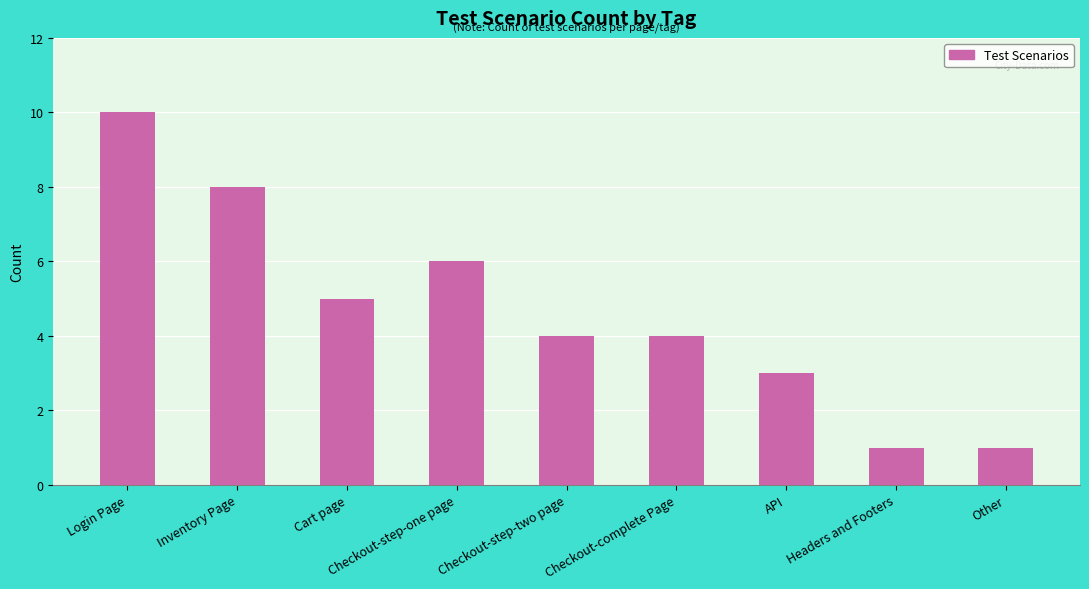

Count the values in the range 3 to 6.

5